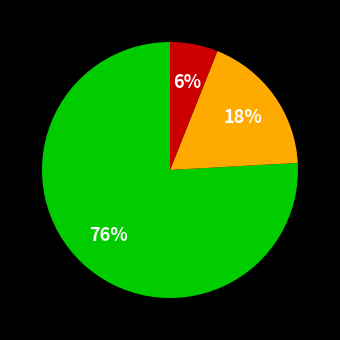

Is there a majority slice in this chart?

Yes